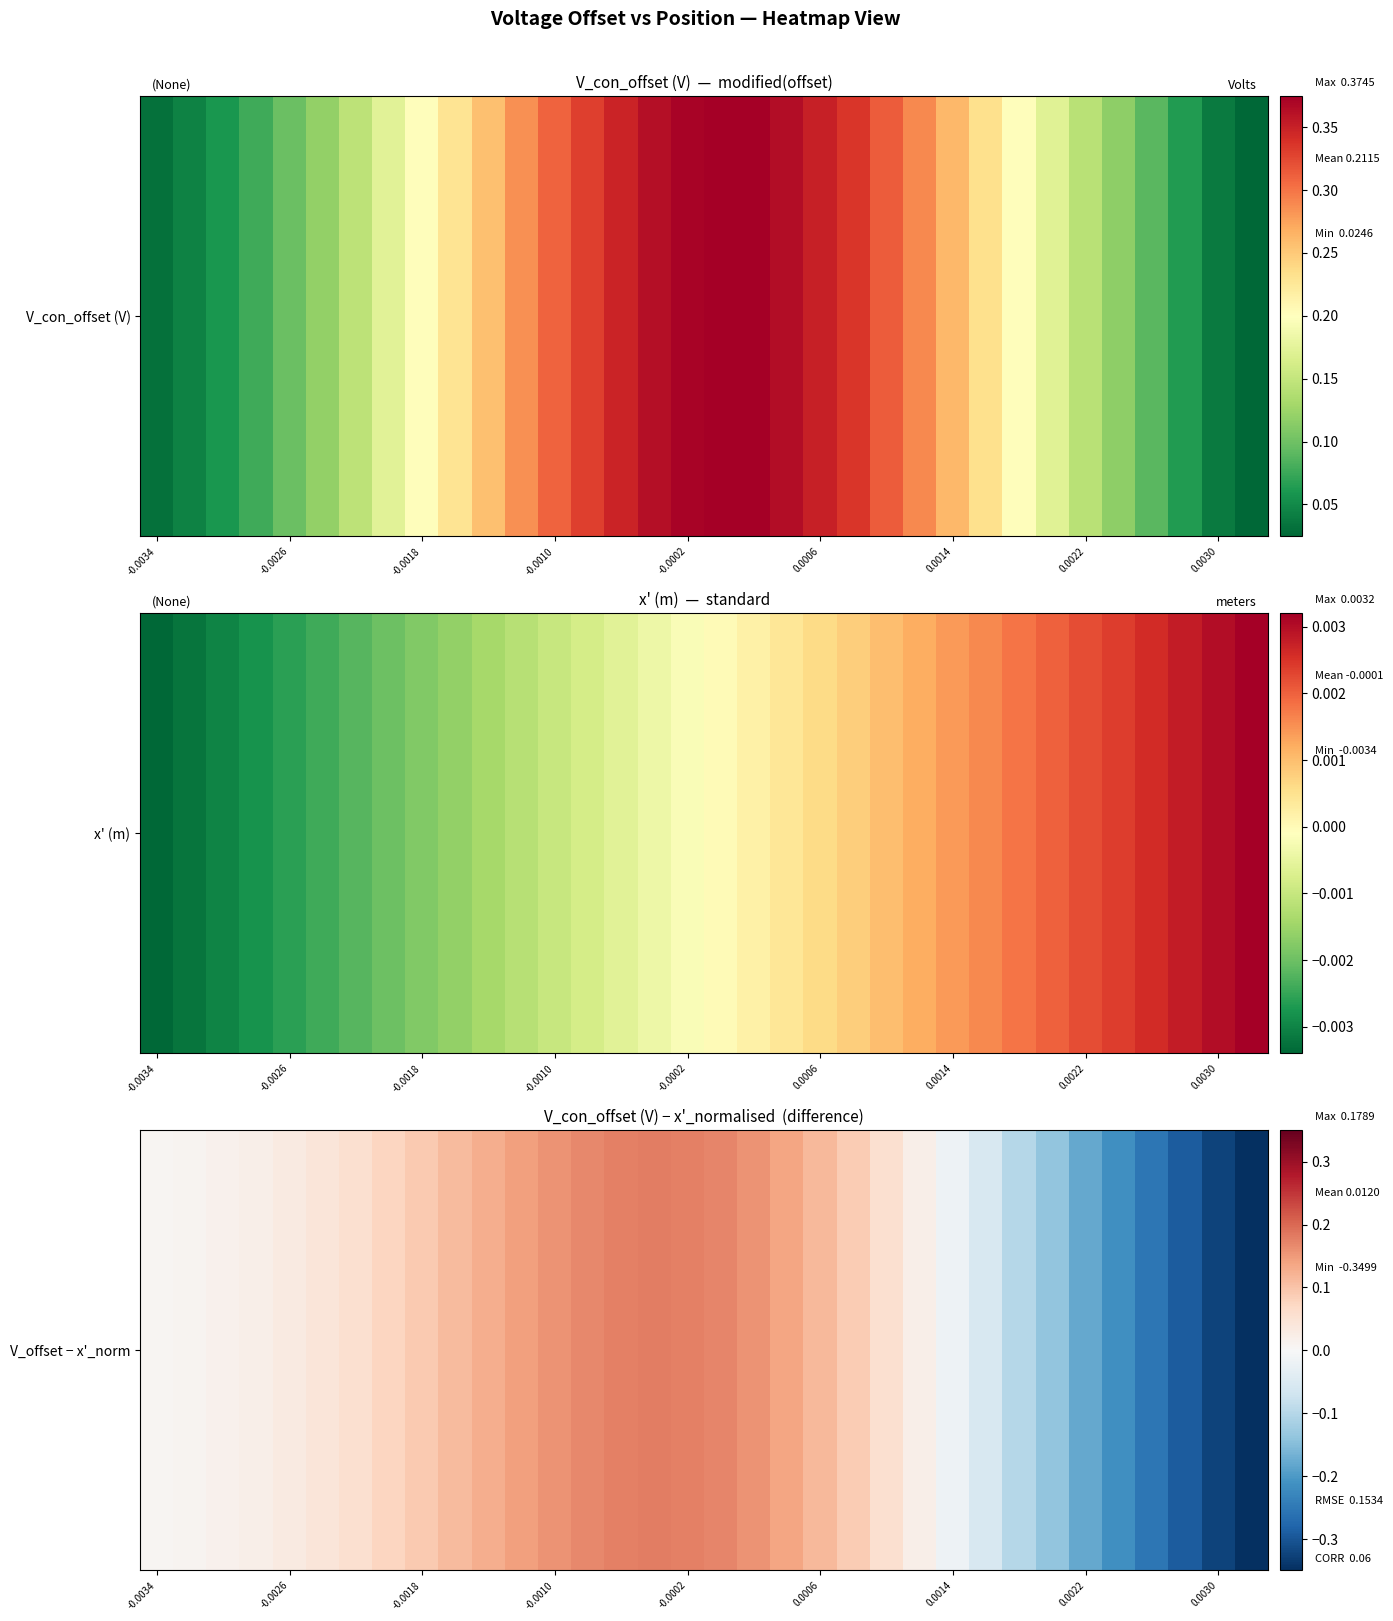

Read the value at 25.

-0.1